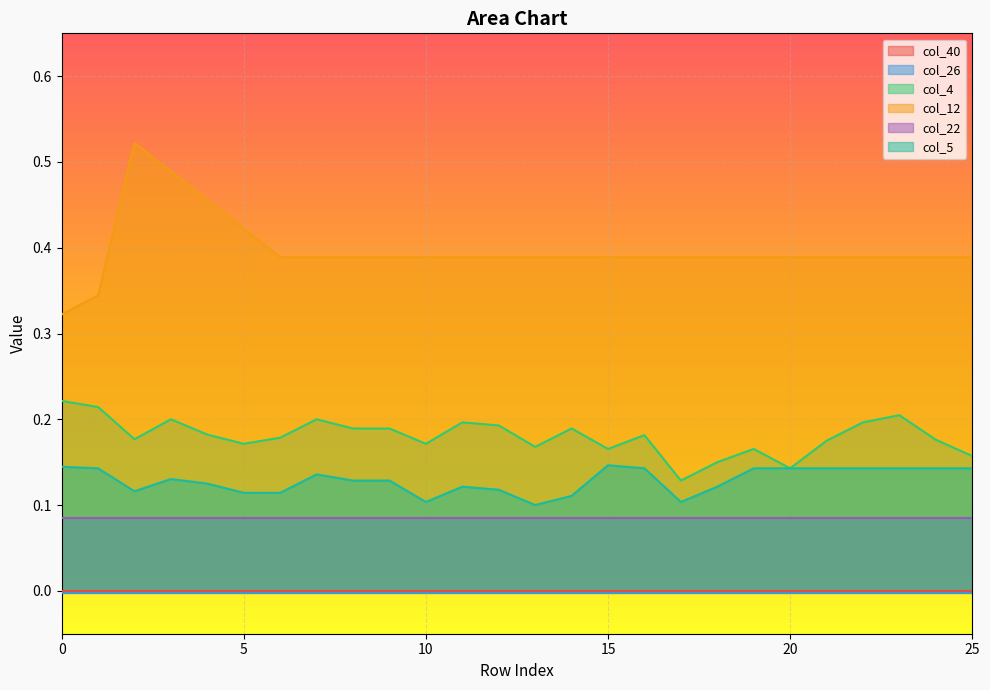

What is the value of the col_12 point at the 5th from the left?

0.5